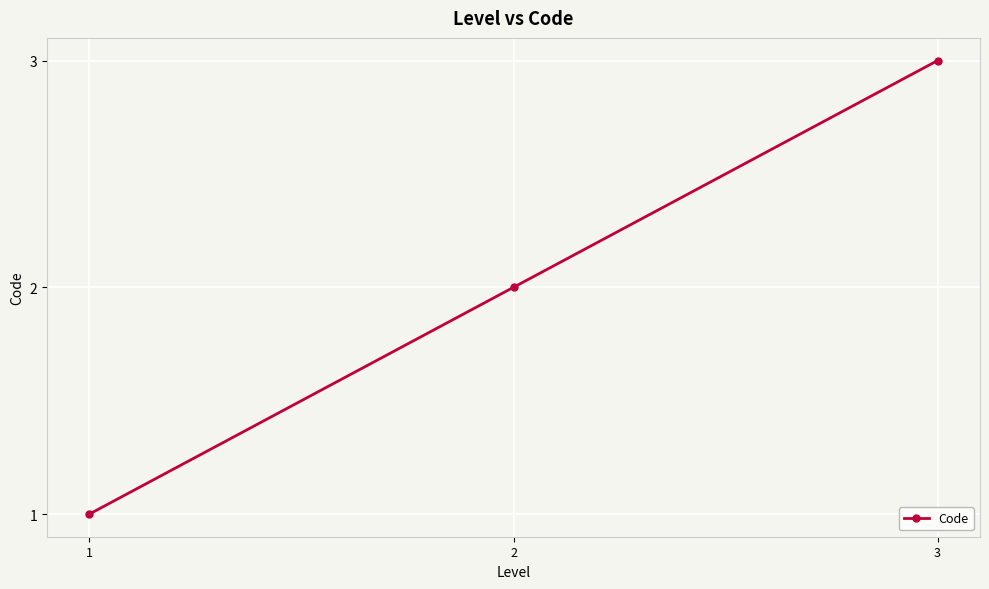

Reading left to right, what are all the values shown in this chart?

1	2	3